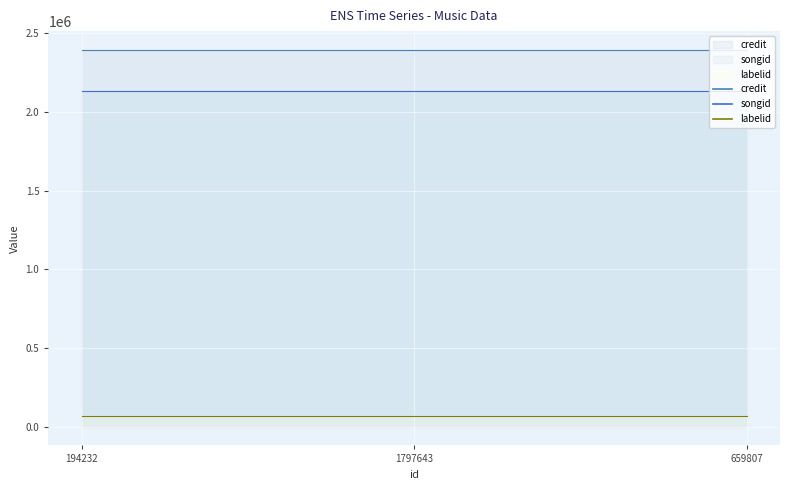

Which series has the largest total across all categories?

credit